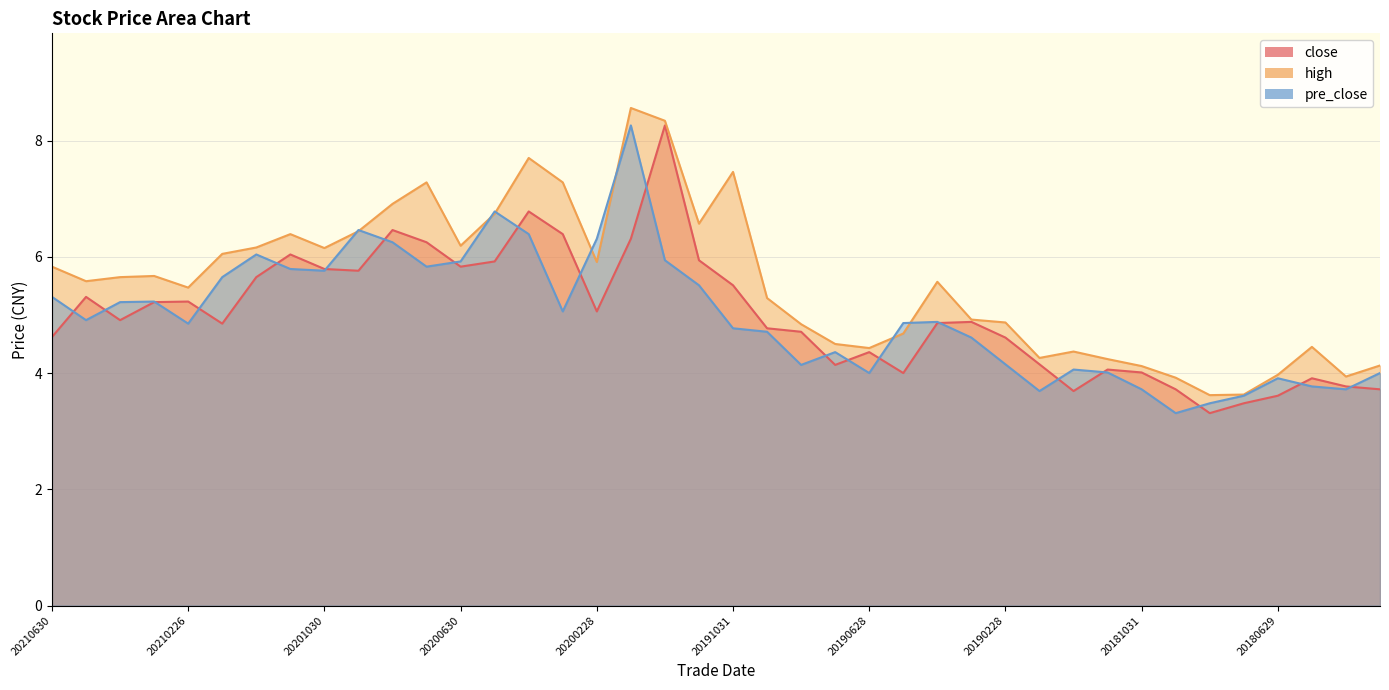

Where is pre_close nearest to the value 5?

20200331